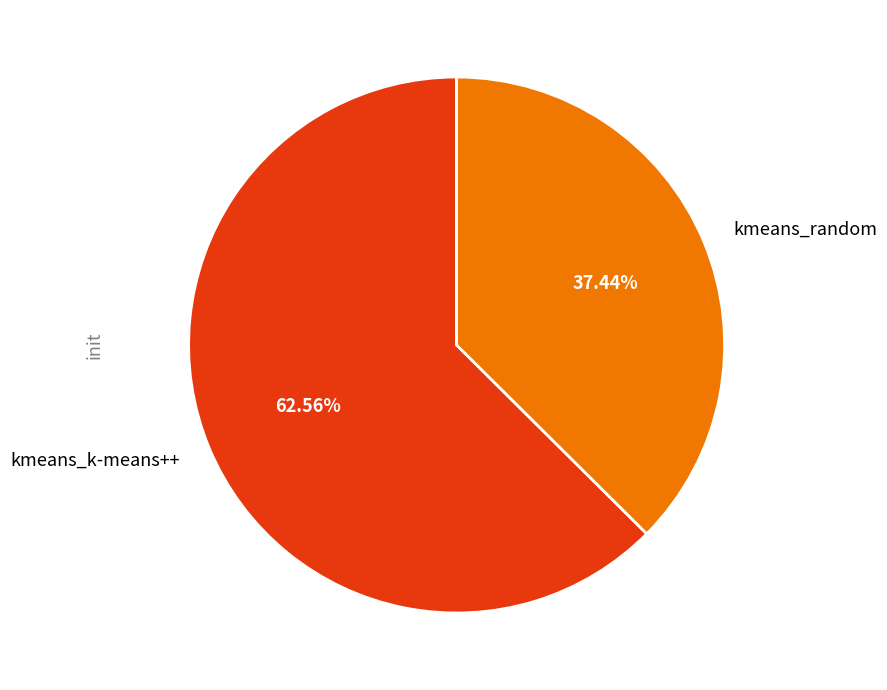

What is the majority slice?

kmeans_k-means++